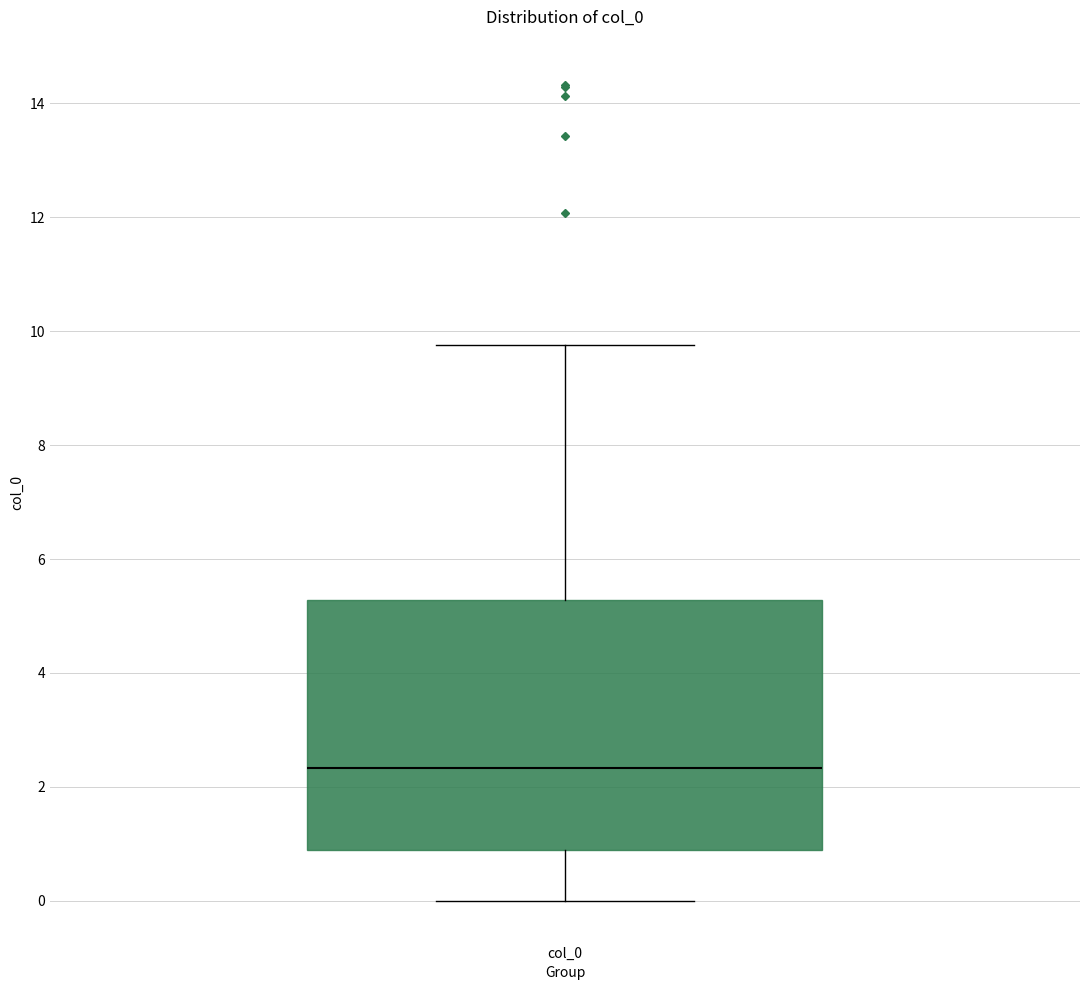

Read this box plot against the y-axis: the position of the median line, the range covered by the box, and the ends of both whiskers. The values are not printed on the chart, so give them approximately, as read against the axis.

median 2.4, box 0.8 to 5.2, whiskers 0.0 to 9.8